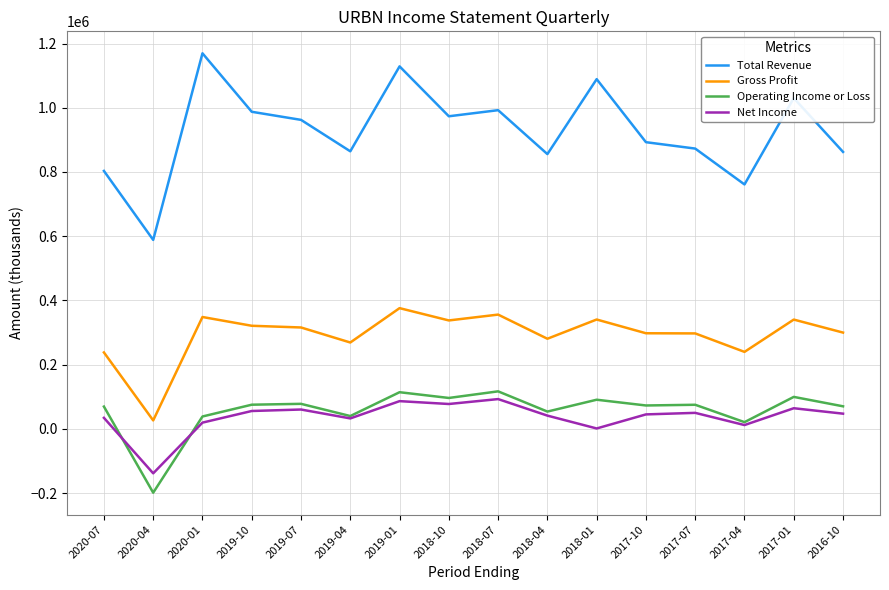

Which series has the widest spread of values?

Total Revenue